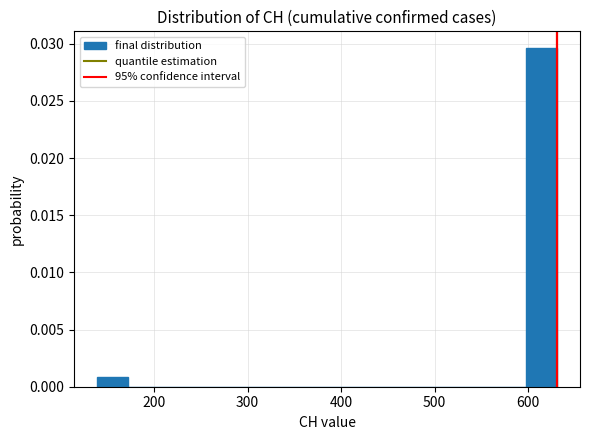

Around what value on the x-axis is the tallest bar? Give the approximate position of its centre, as read against the axis.

610